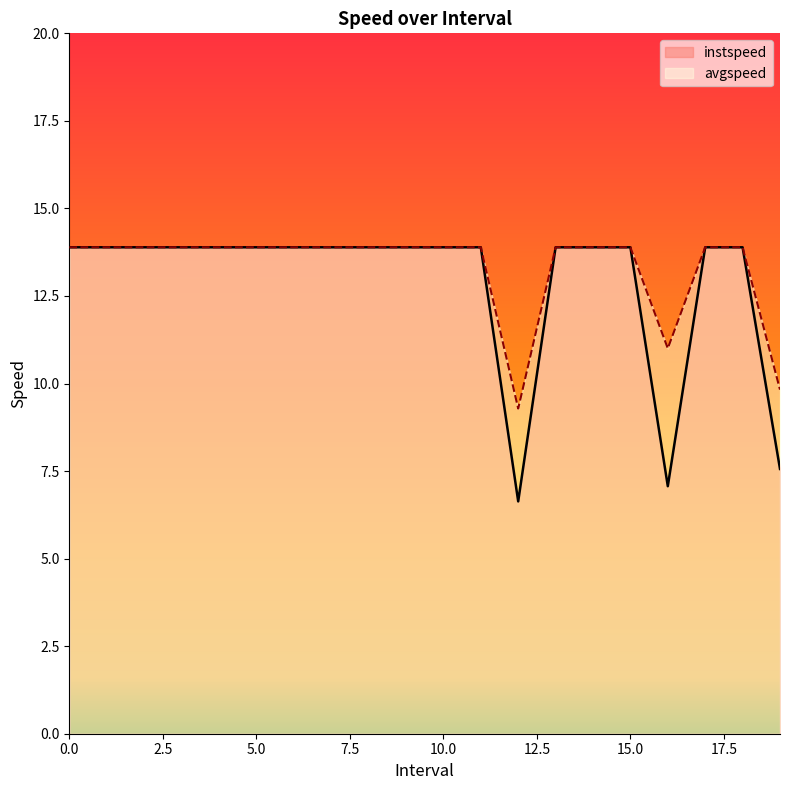

What is the approximate value of avgspeed at 9?

13.9